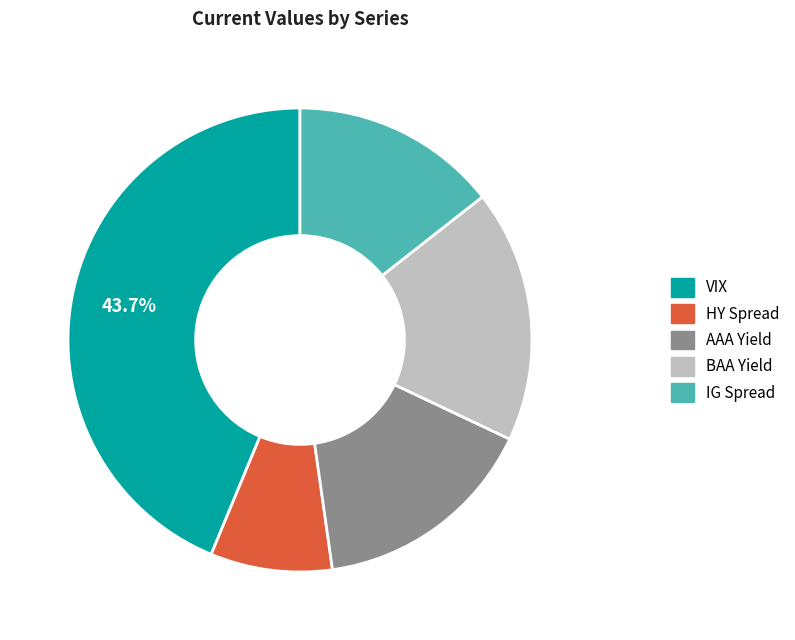

What is the smallest slice in the pie chart?

HY Spread